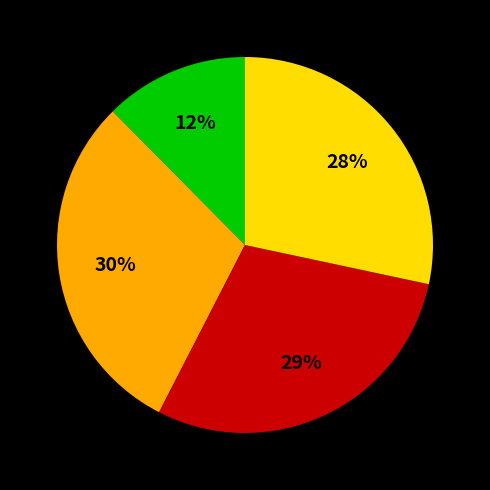

To the nearest percent, what is the difference between the largest and smallest slice percentages?

18%